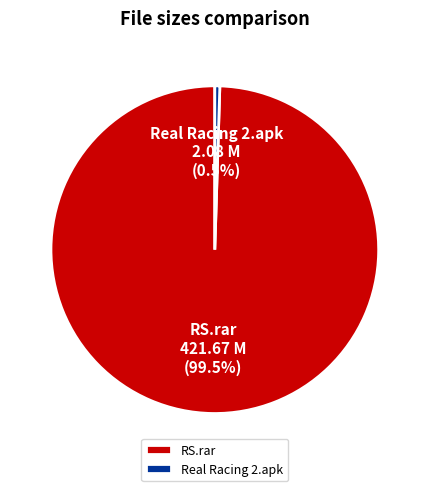

Combined, what portion of the pie is Real Racing 2.apk and RS.rar?

100.0%